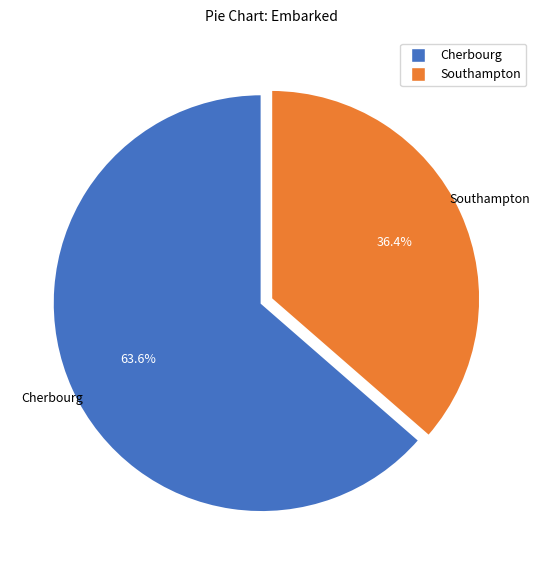

Count the number of slices in the pie.

2